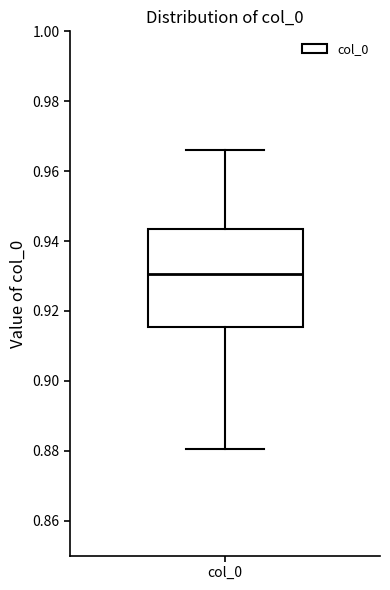

Transcribe this box plot: give where the median line is, the range the box spans, and where the two whiskers end, as read against the y-axis. The values are not printed on the chart, so give them approximately, as read against the axis.

median 0.930, box 0.916 to 0.944, whiskers 0.880 to 0.966